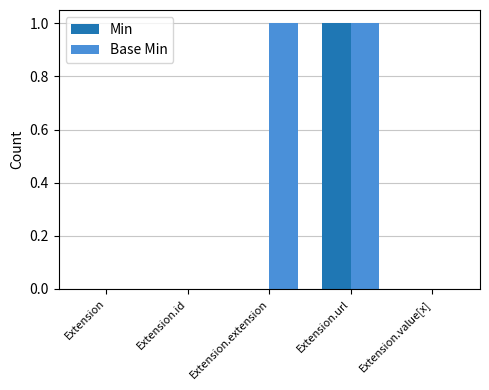

Is it true that Min equals 0 at Extension?

True